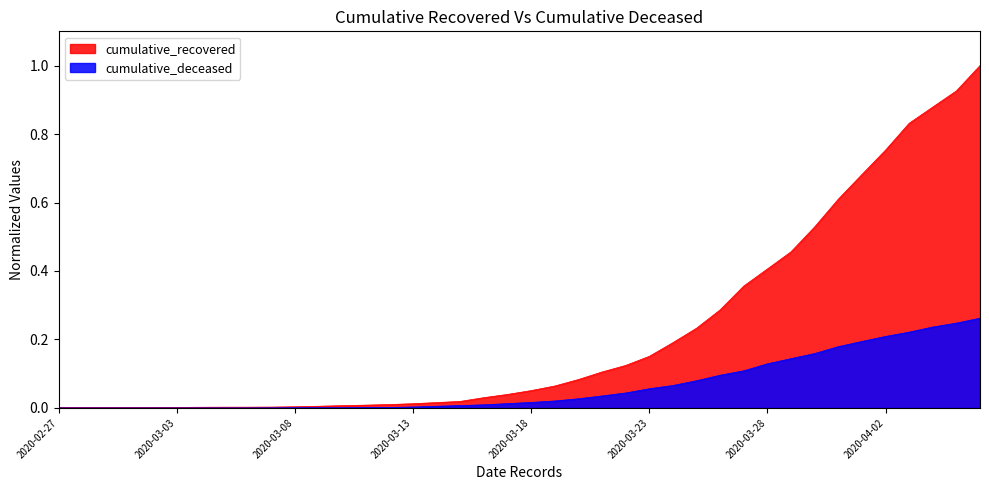

Which category has the highest value across all series?

2020-04-06